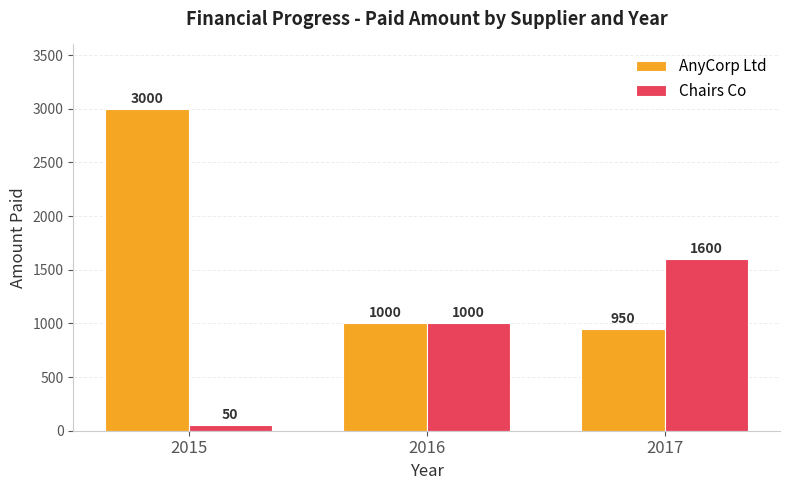

True or false: AnyCorp Ltd has a value of 3000 at 2015.

True